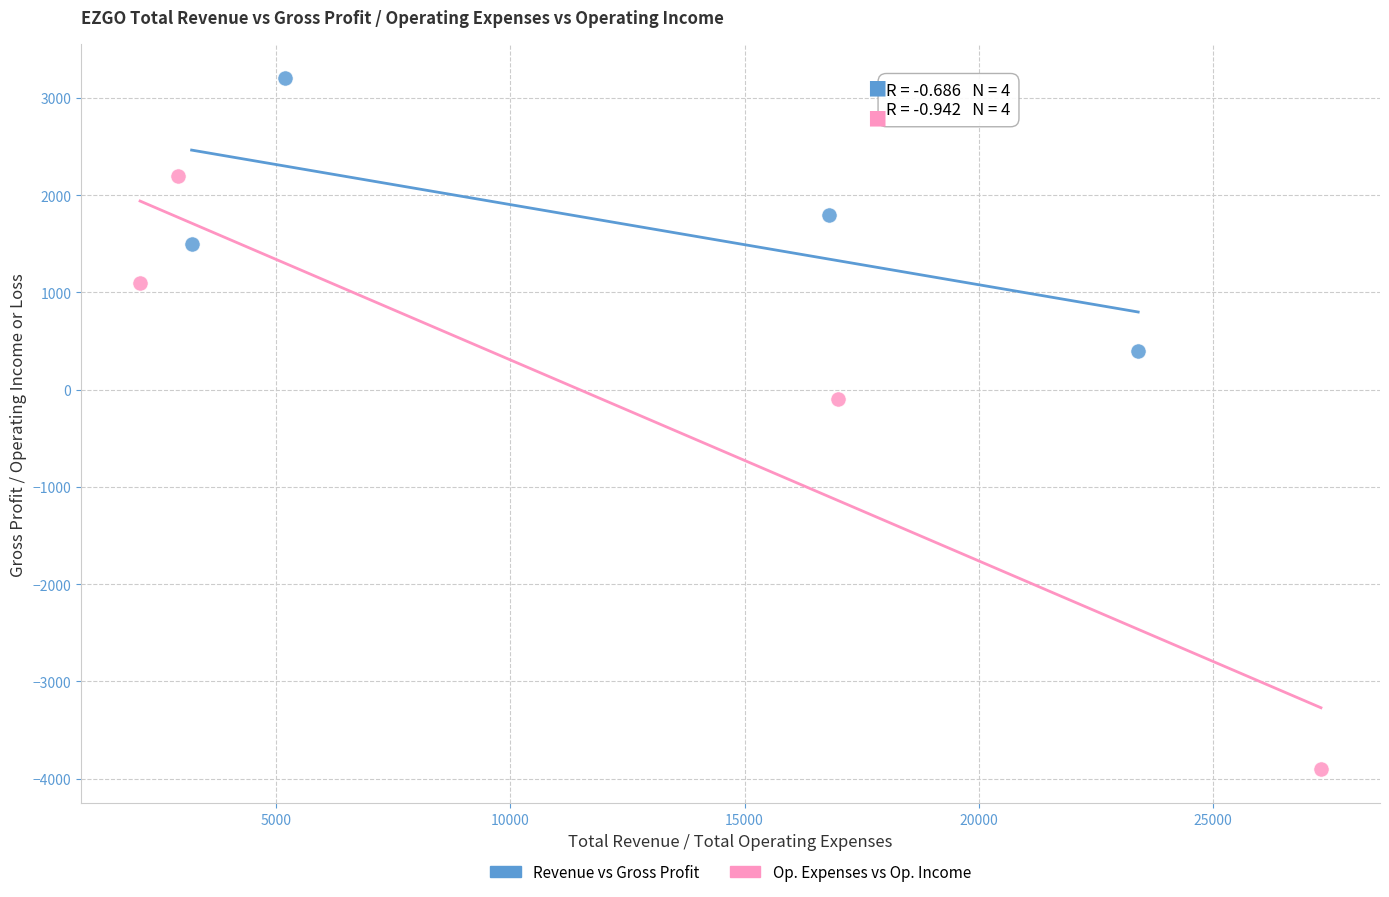

Which series contains the lowest Y value?

Op. Expenses vs Op. Income